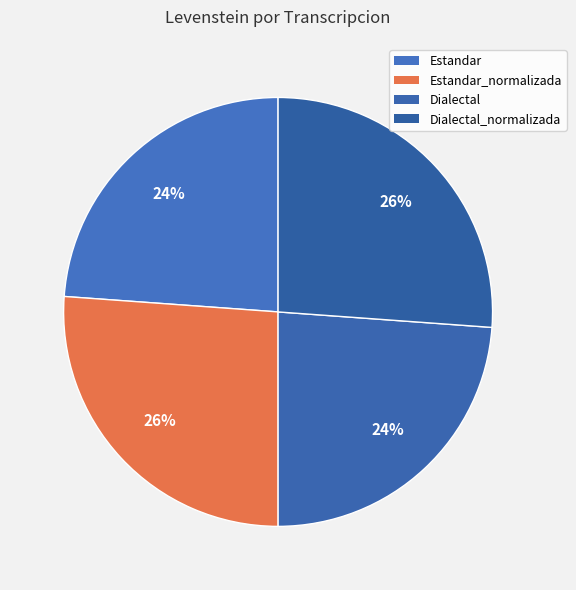

Count the number of slices in the pie.

4